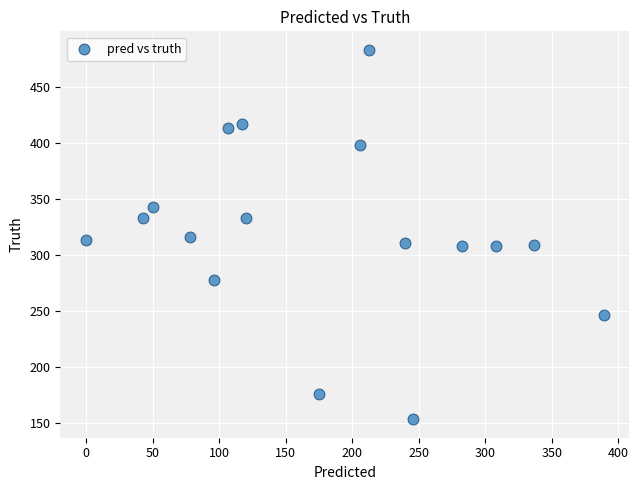

What is the range of Y values (max minus min)?

330